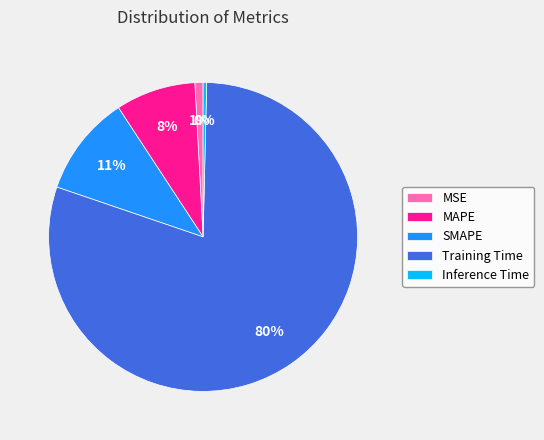

Combined, do SMAPE and Training Time account for over 50%?

Yes